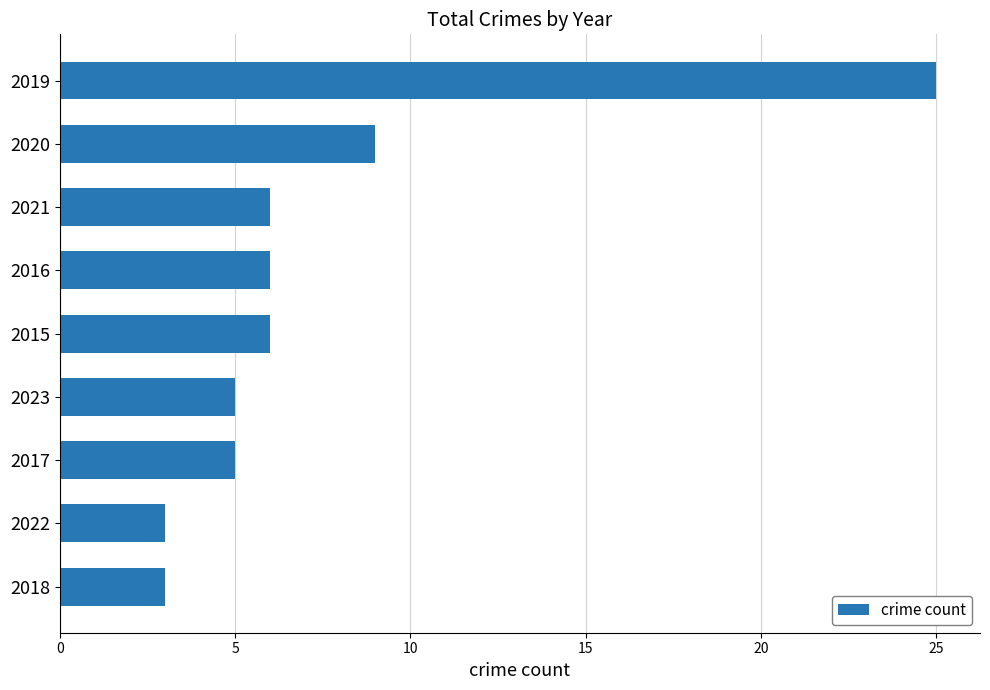

How many distinct data groups are displayed?

1